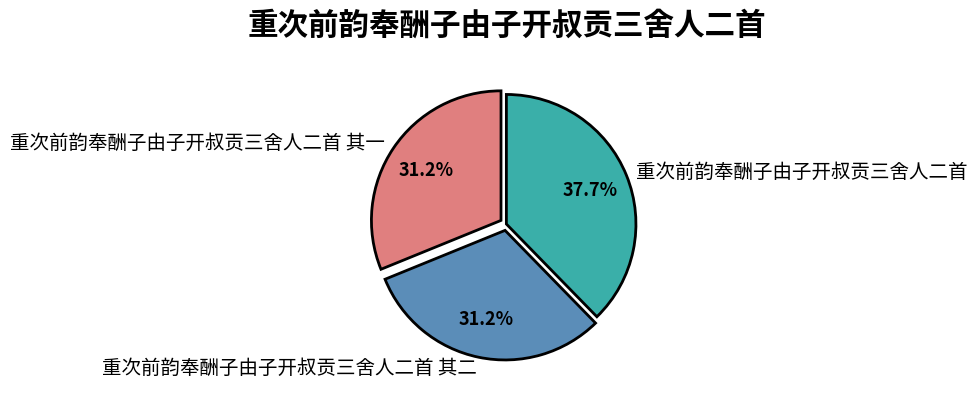

How many slices are in this pie chart?

3